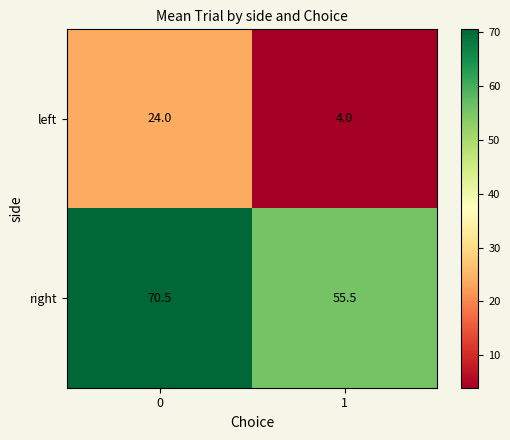

Is it true that right equals 44.6 at 0?

False